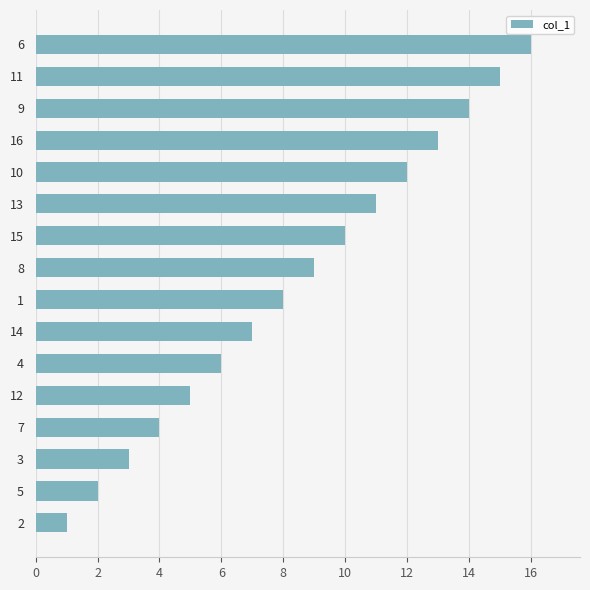

How many values are below 9?

8